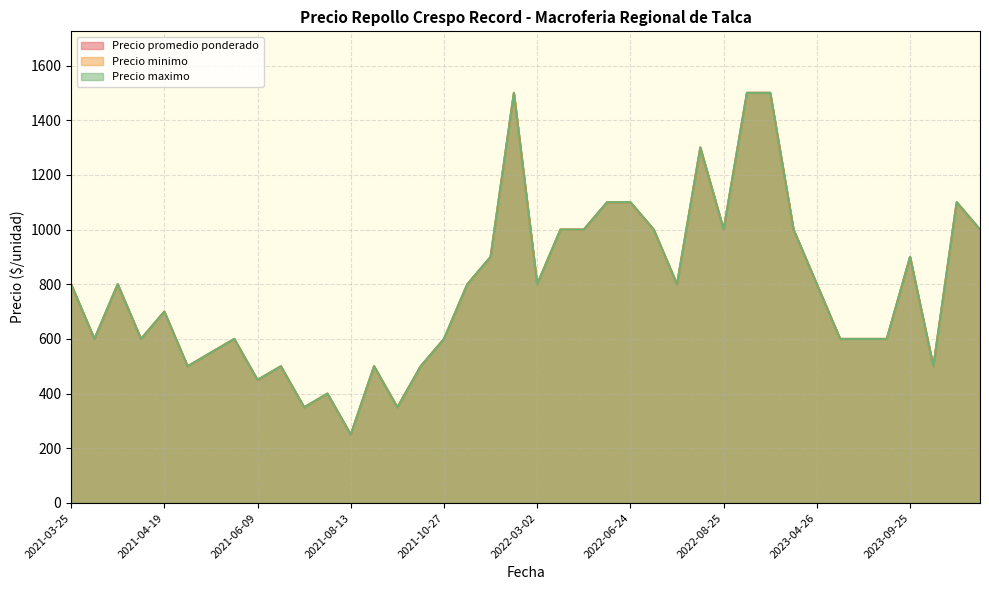

The value of Precio minimo at 2022-07-27 is 1194. True or false?

False